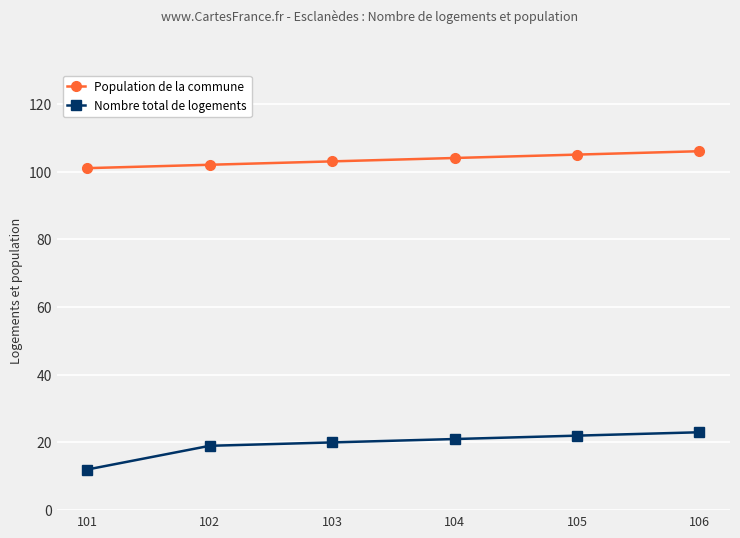

Reading left to right, list all the values displayed in this chart.

Population de la commune: 101	102	103	104	105	106
Nombre total de logements: 12	19	20	21	22	23